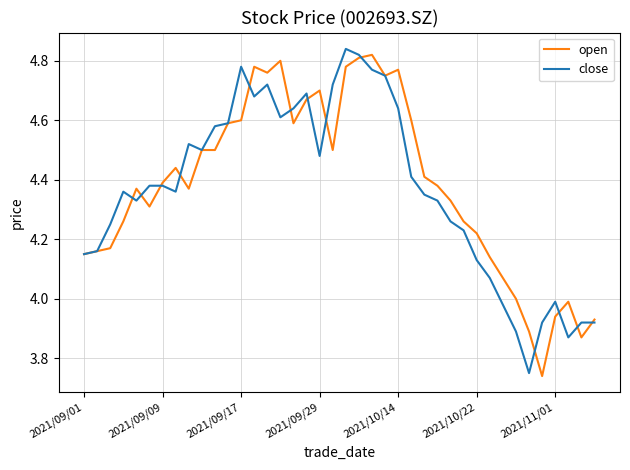

List the series in order of their peak value, lowest first.

open, close